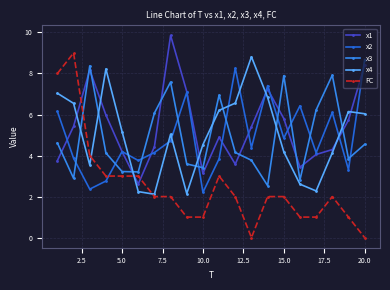

Which series ends up on top after the final intersection of x1 and x4?

x1